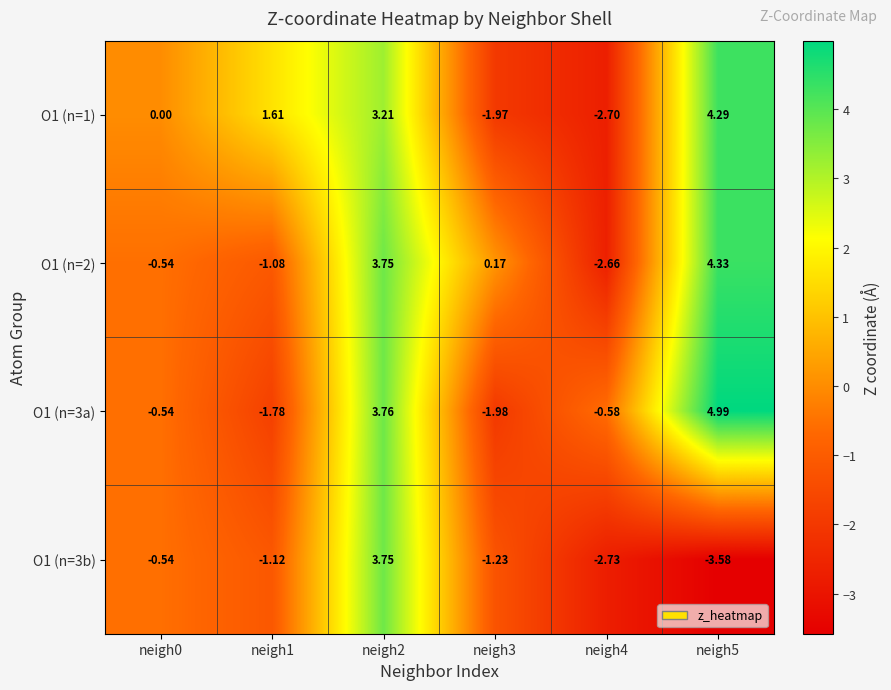

Reading left to right, transcribe all the data shown in this chart.

O1 (n=1): neigh0=0.0	neigh1=1.6	neigh2=3.2	neigh3=-2.0	neigh4=-2.7	neigh5=4.3
O1 (n=2): neigh0=-0.5	neigh1=-1.1	neigh2=3.8	neigh3=0.2	neigh4=-2.7	neigh5=4.3
O1 (n=3a): neigh0=-0.5	neigh1=-1.8	neigh2=3.8	neigh3=-2.0	neigh4=-0.6	neigh5=5.0
O1 (n=3b): neigh0=-0.5	neigh1=-1.1	neigh2=3.8	neigh3=-1.2	neigh4=-2.7	neigh5=-3.6